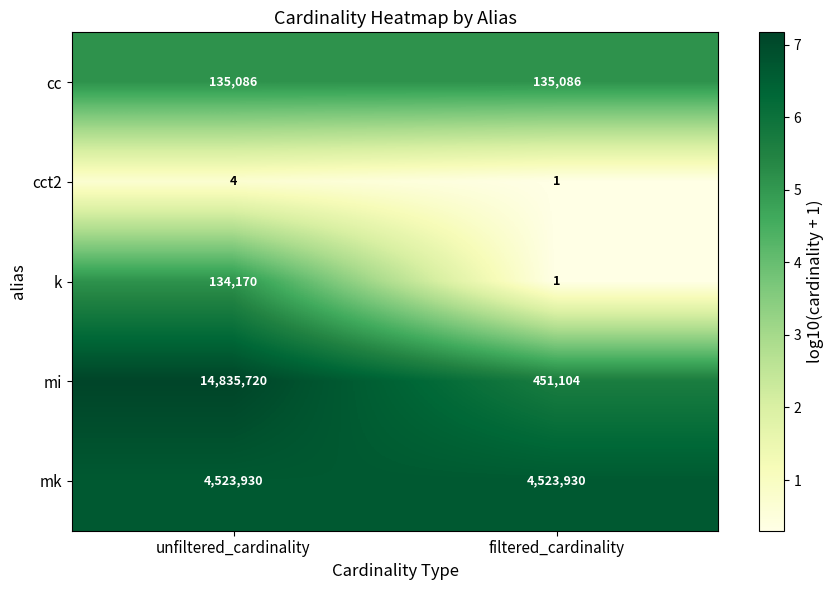

Which label corresponds to the smallest value in the chart?

filtered_cardinality